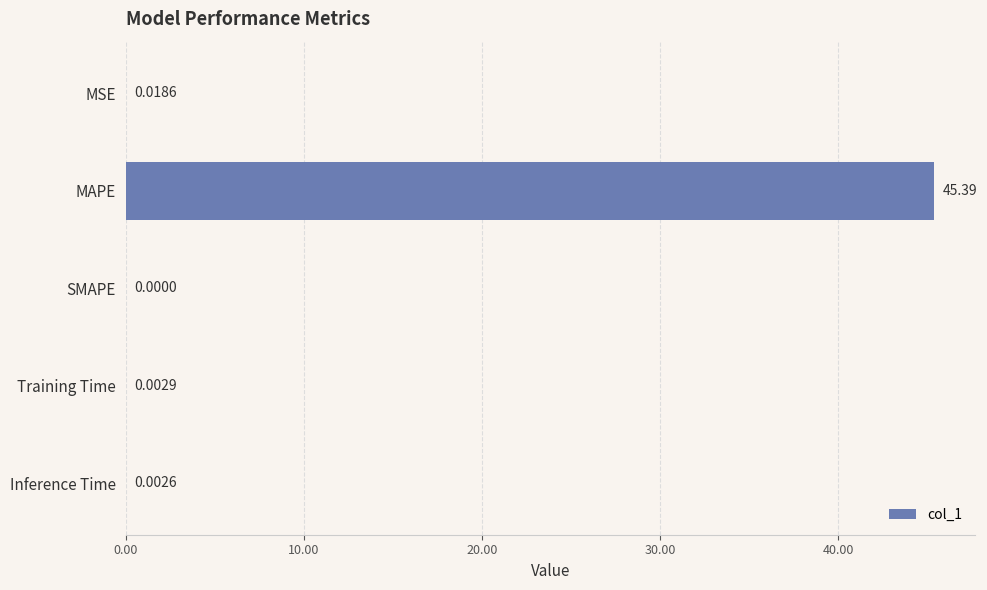

Where is the data nearest to the value 22?

MSE